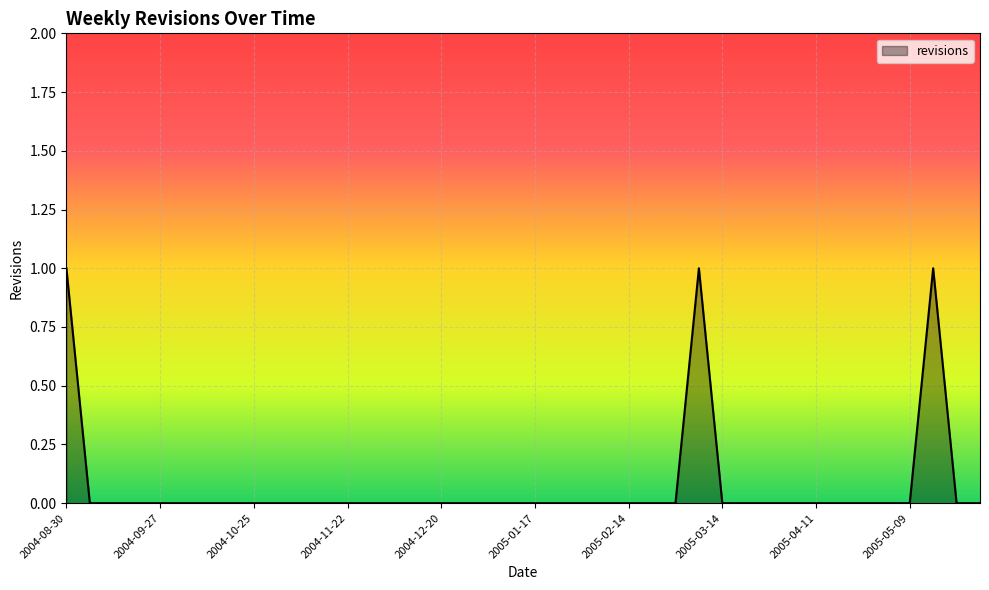

How many lines are shown in the chart?

1